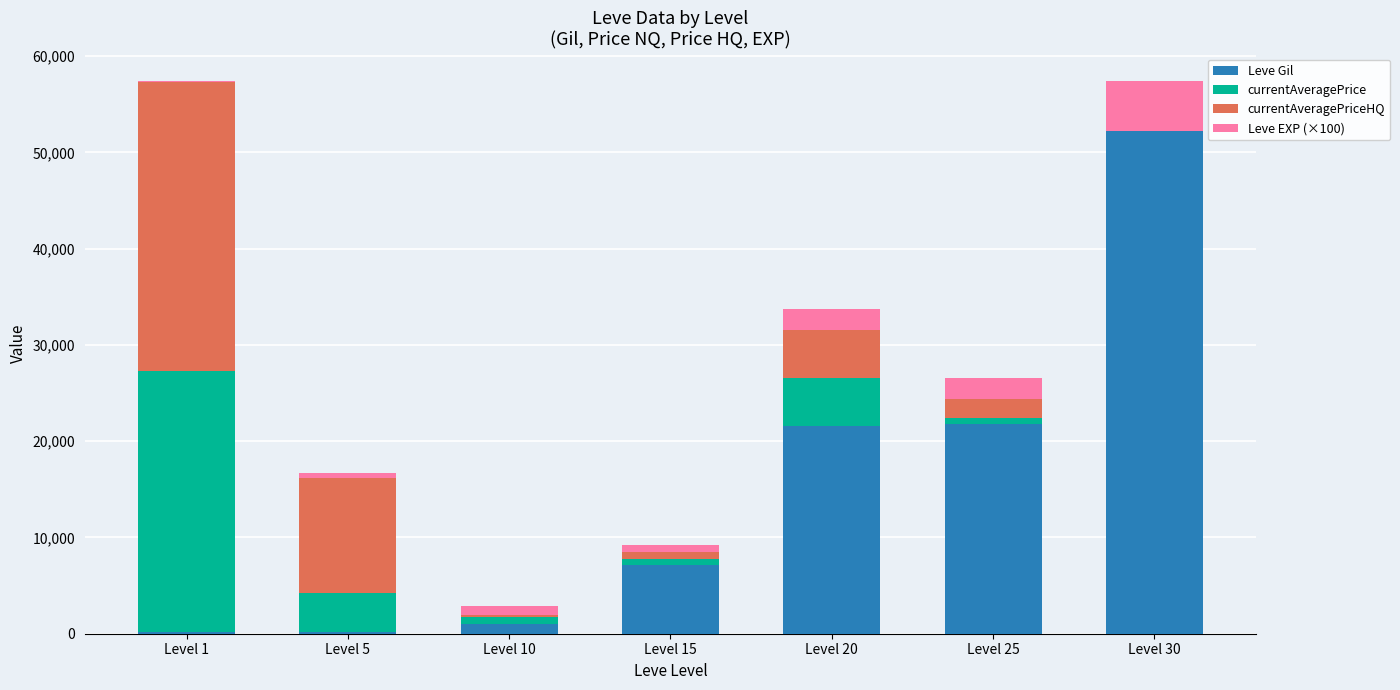

Which category has the highest value in the Leve Gil series?

Level 30